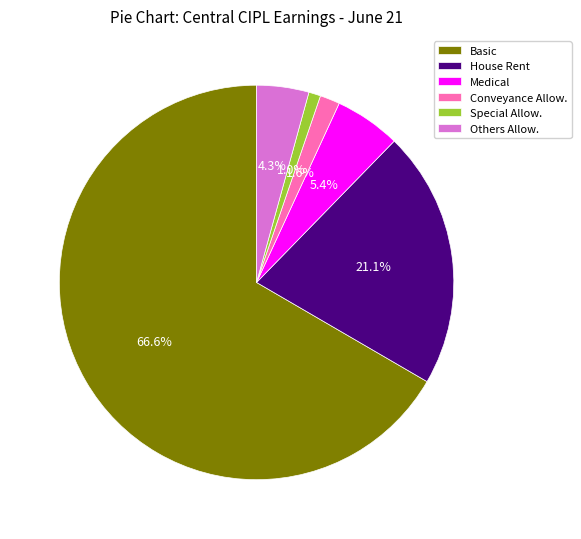

True or false: House Rent accounts for 32% of the total.

False